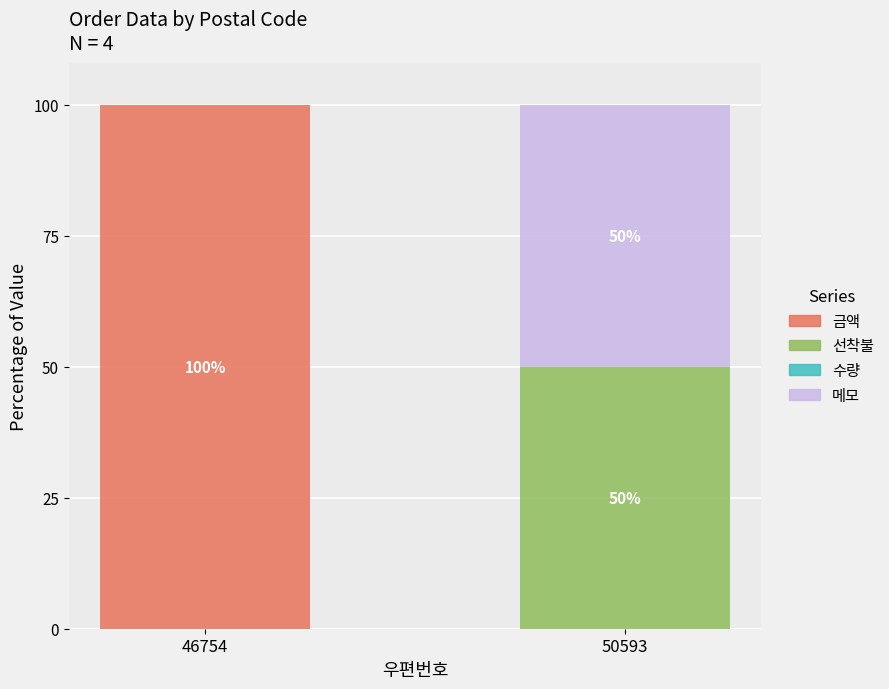

What is the total value across all series at 50593?

100.0